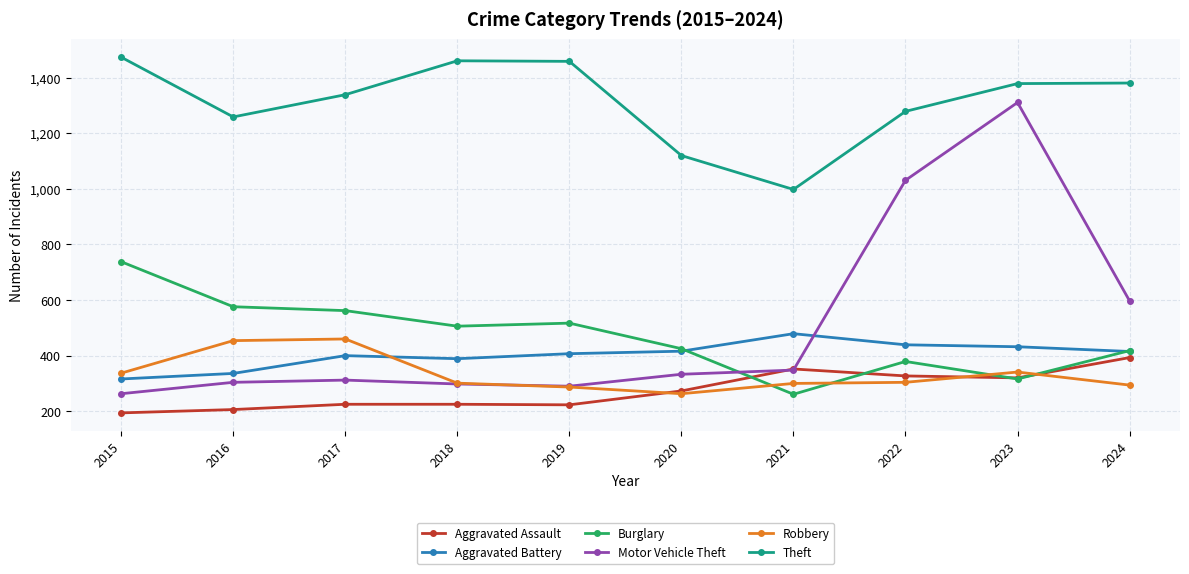

True or false: Aggravated Assault has more than 0 interior local peaks.

True